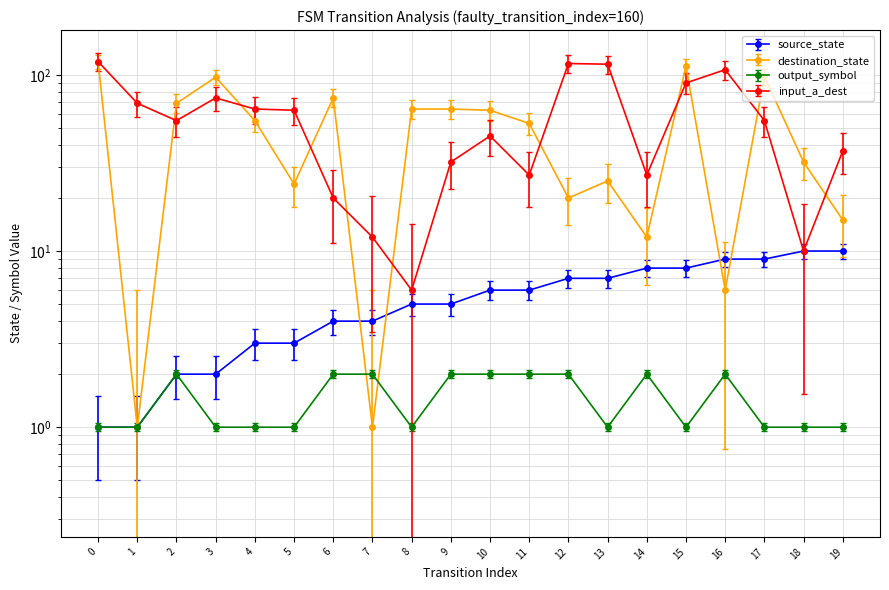

True or false: source_state has a value of 5.0 at 4.

False